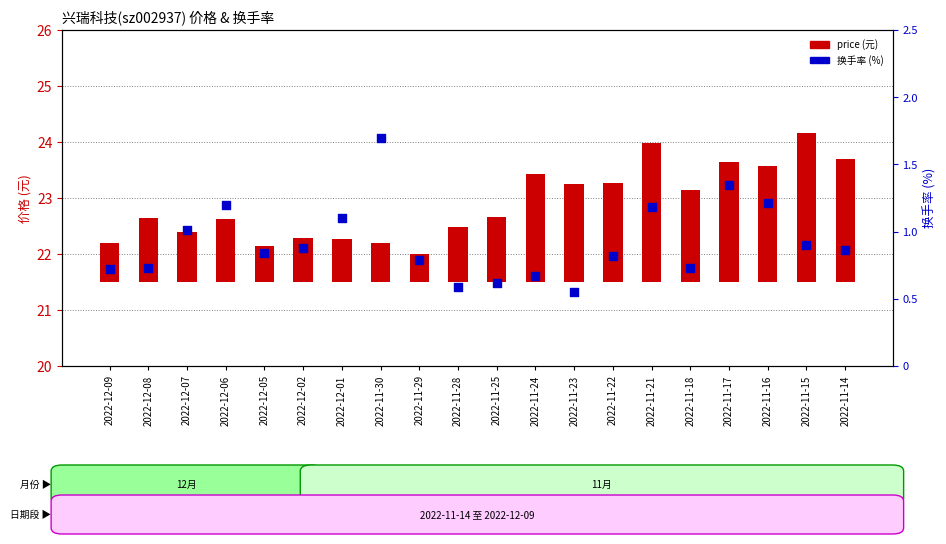

Which series reaches the maximum Y coordinate?

price